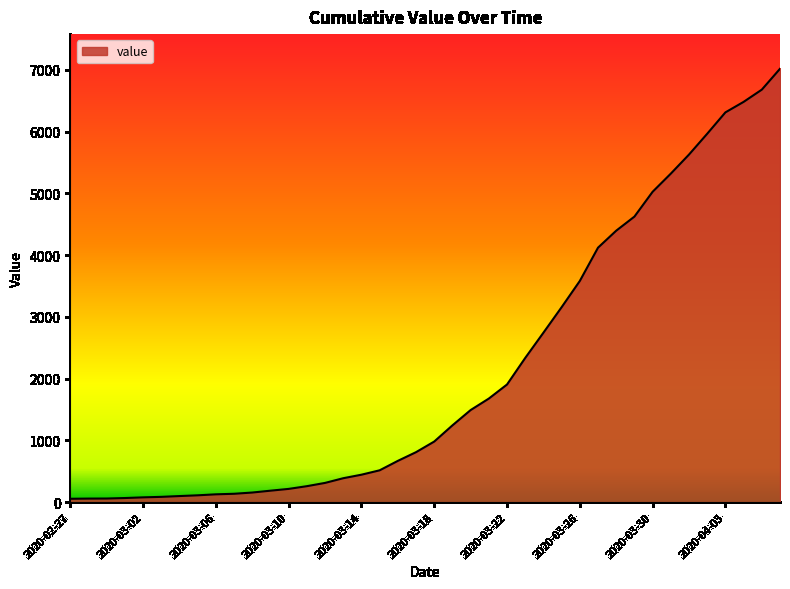

Count the number of data series in this chart.

1